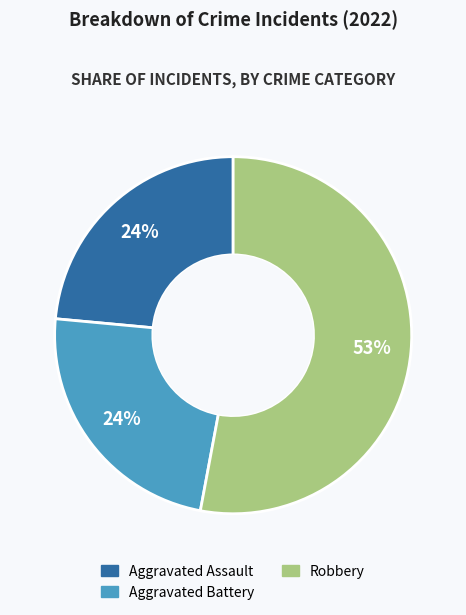

Is there any slice that represents more than half of the pie?

Yes